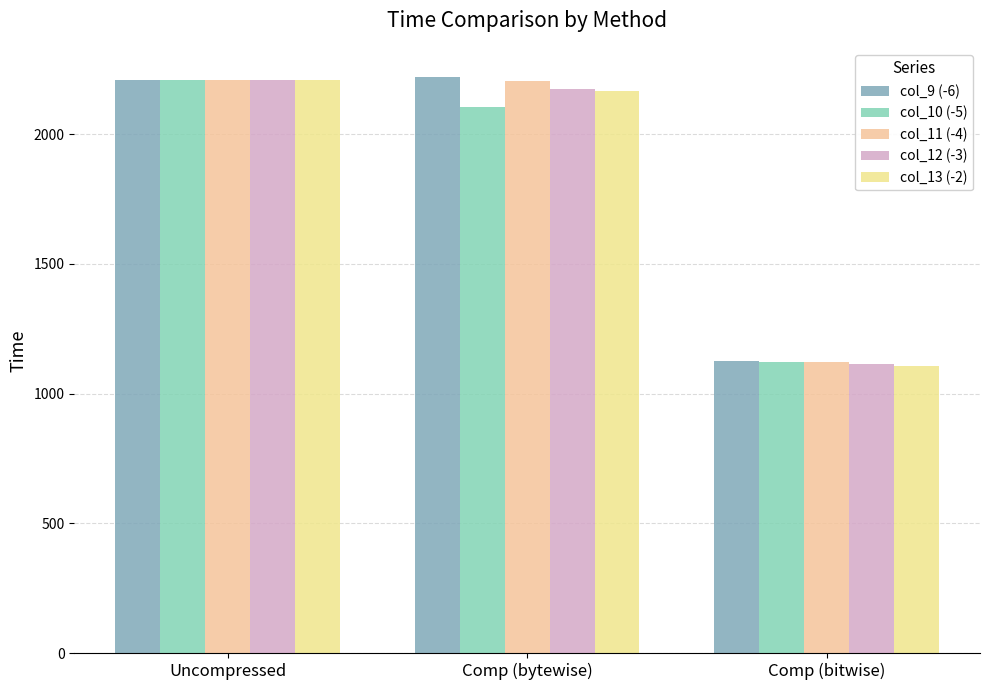

Which category has the lowest value across all series?

Comp (bitwise)